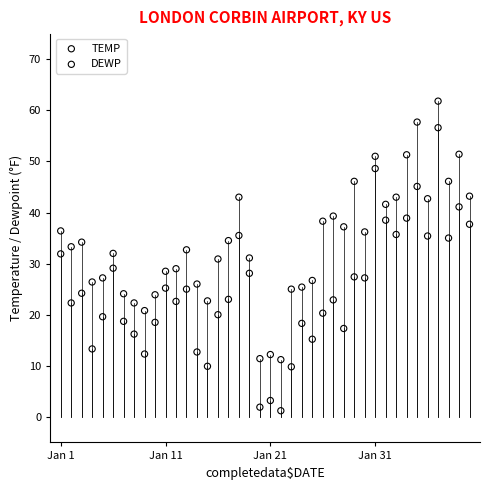

Across all data points, what is the range of Y values (max minus min)?

60.6